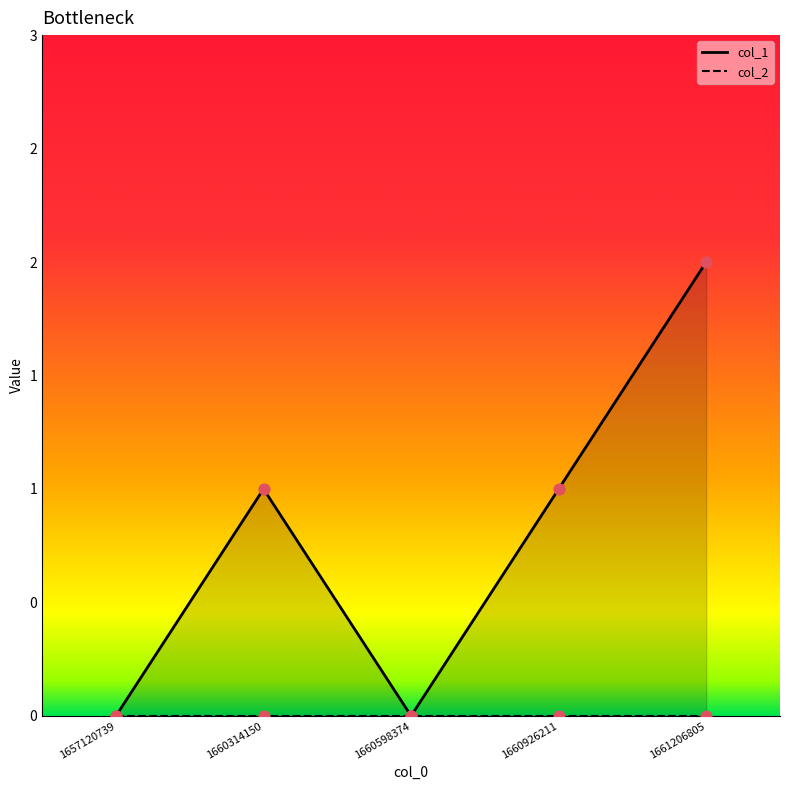

Between 1661206805 and 1657120739, which is larger?

1661206805